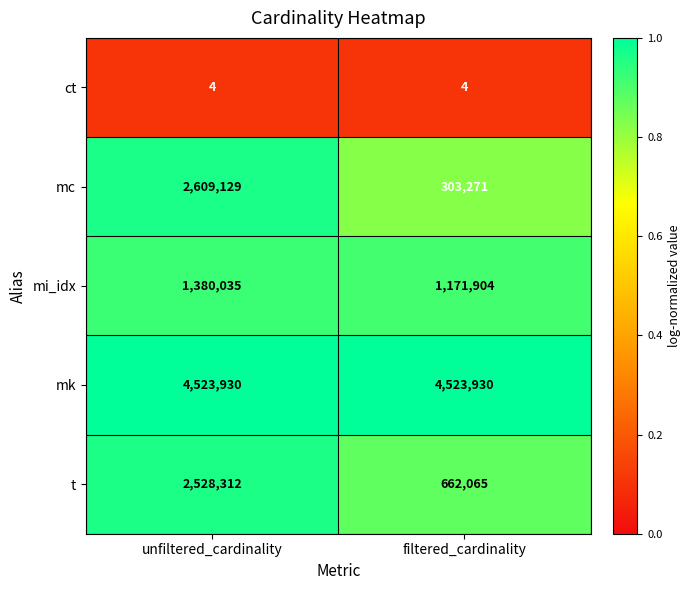

What is the maximum value shown in the chart?

4523930